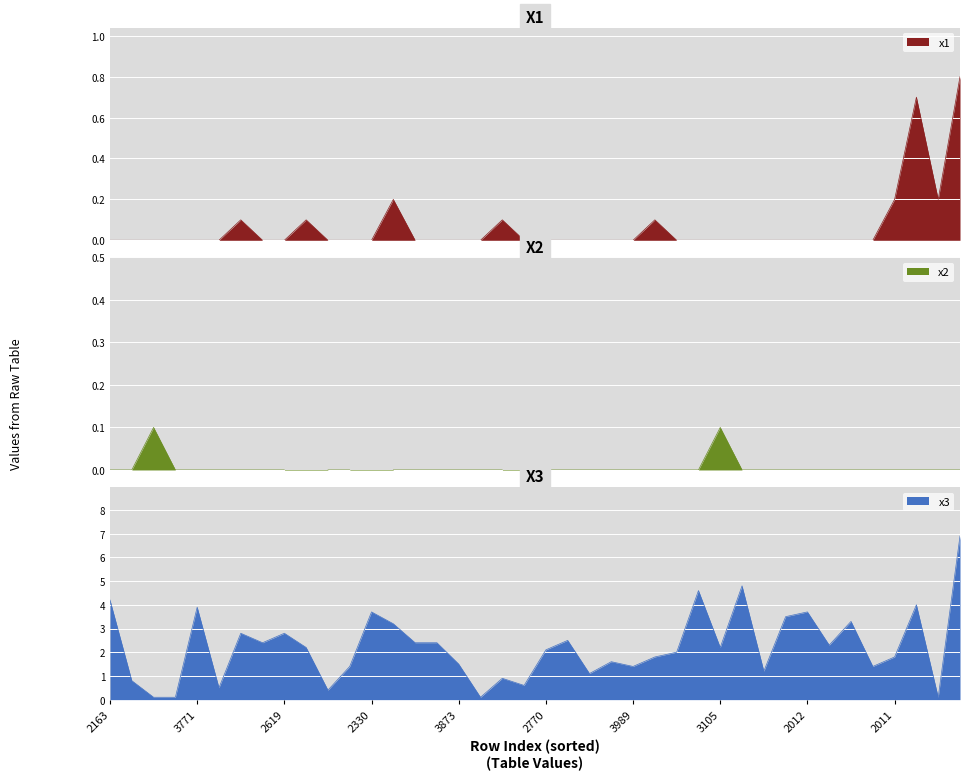

How many interior local valleys does the x2 series have?

3